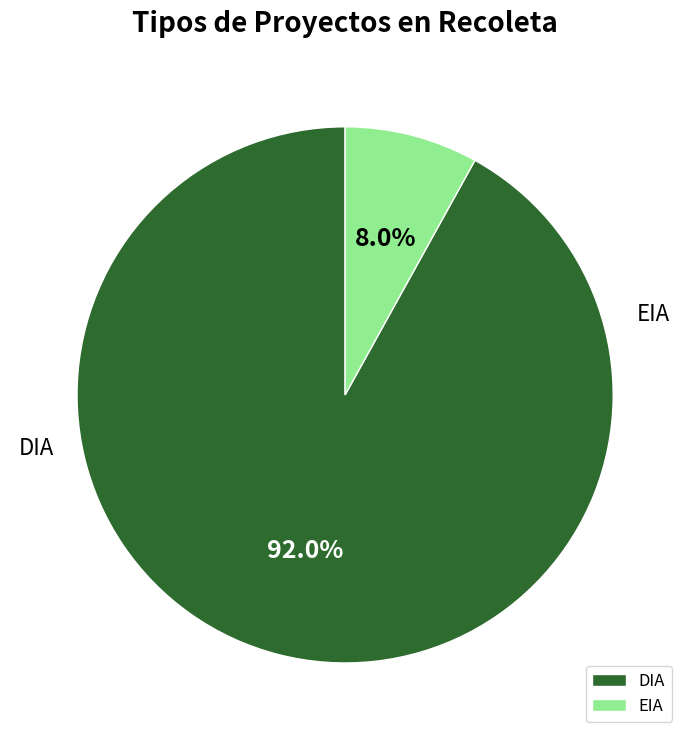

To the nearest percent, what is the difference between the DIA and EIA slice percentages?

84%